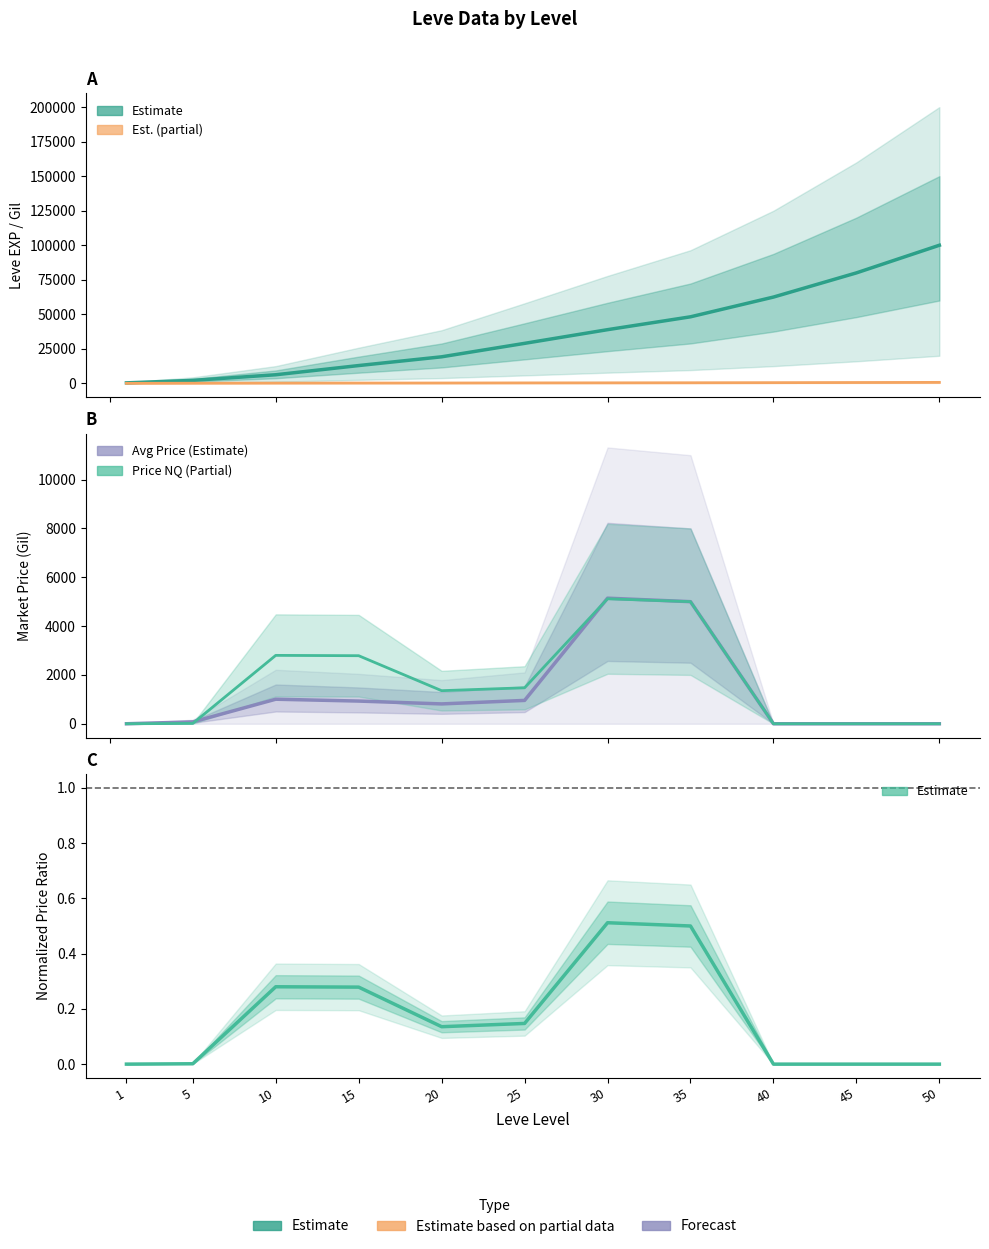

List the labels in order of Price Ratio (Estimate) value, smallest first.

1, 40, 45, 50, 5, 20, 25, 15, 10, 35, 30